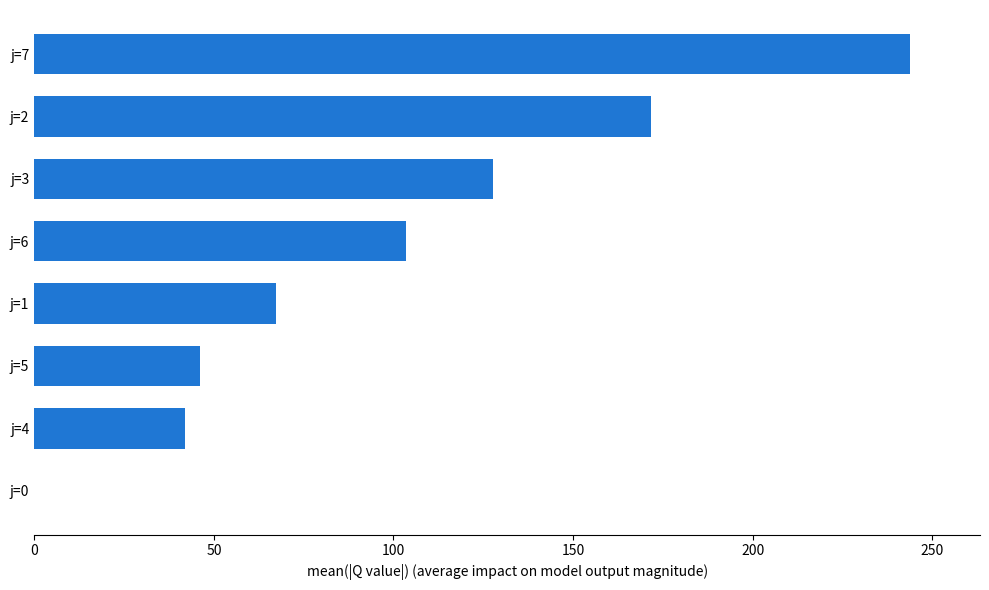

At which category does the chart reach its peak across all series?

j=7